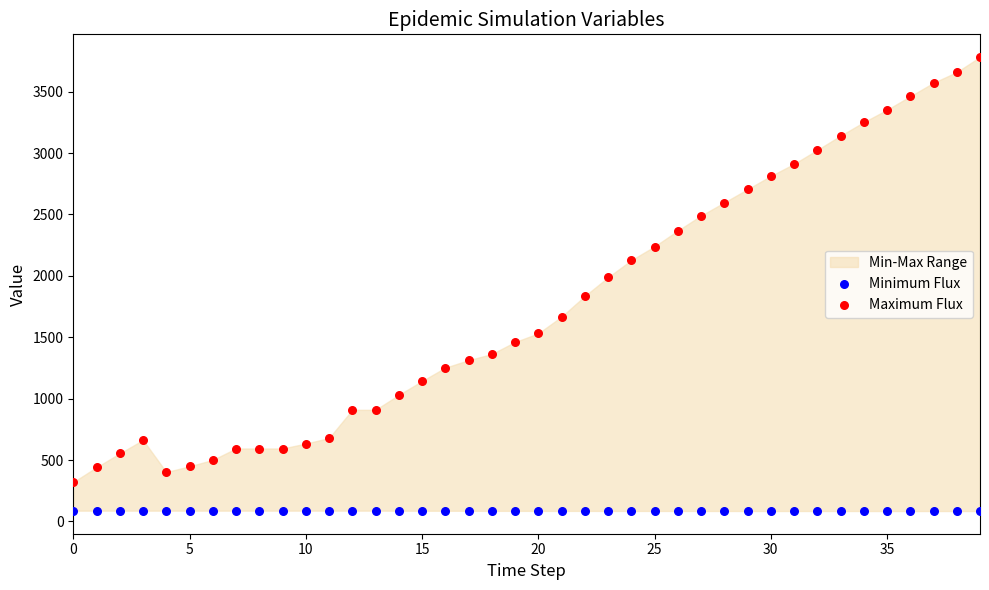

Which series has the widest spread of Y values?

Maximum Flux